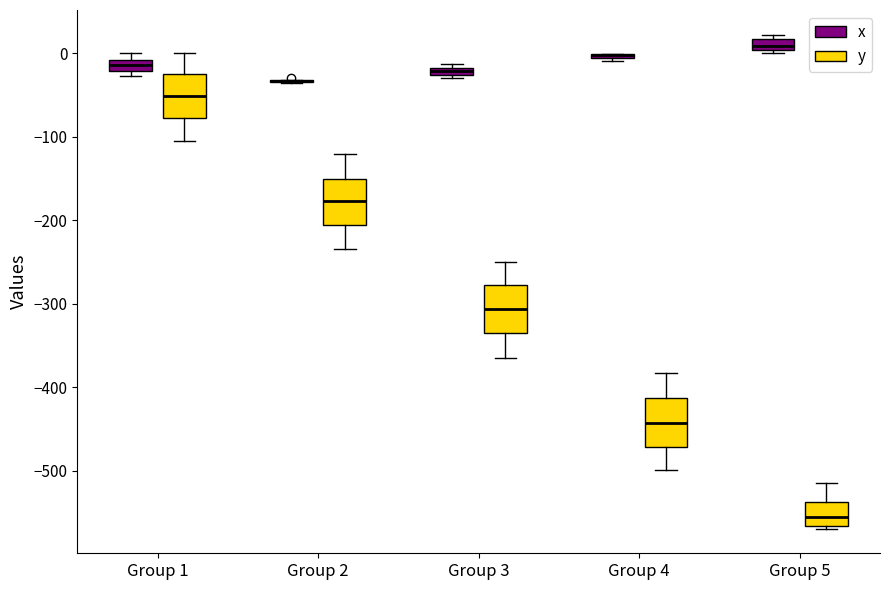

Where is the upper edge of the box for Group 4 (x) on the y-axis? The values are not printed on the chart, so give them approximately, as read against the axis.

0